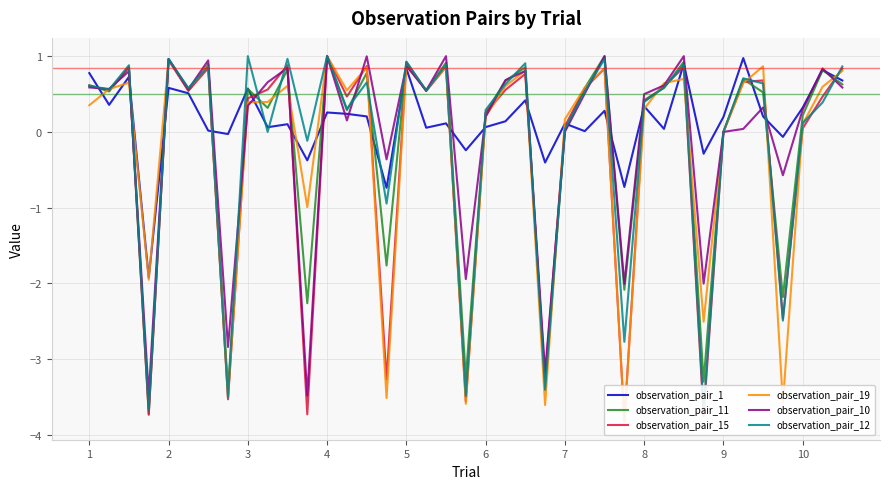

The observation_pair_1 series shows 0.8 at 5. True or false?

True